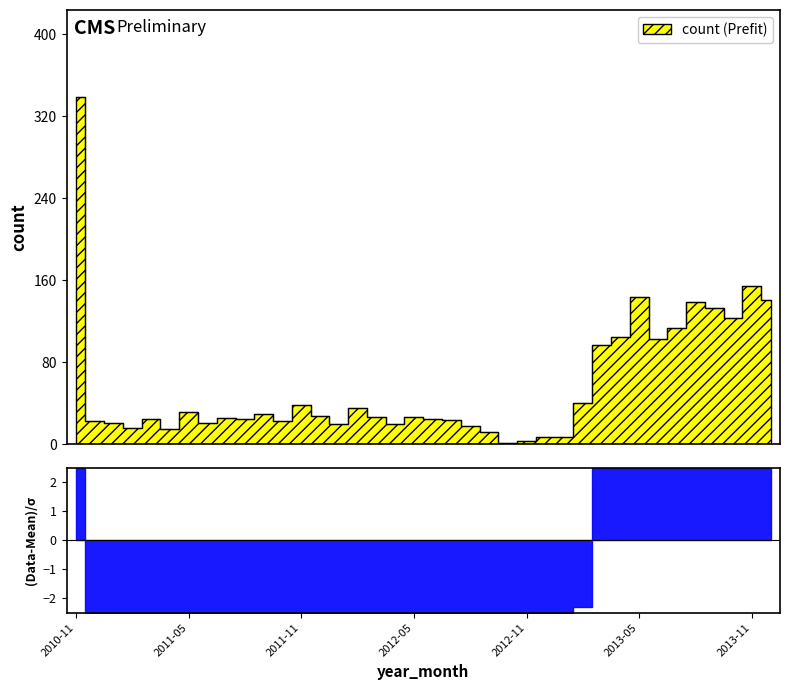

What is the label of the 1st point from the right?

2013-12